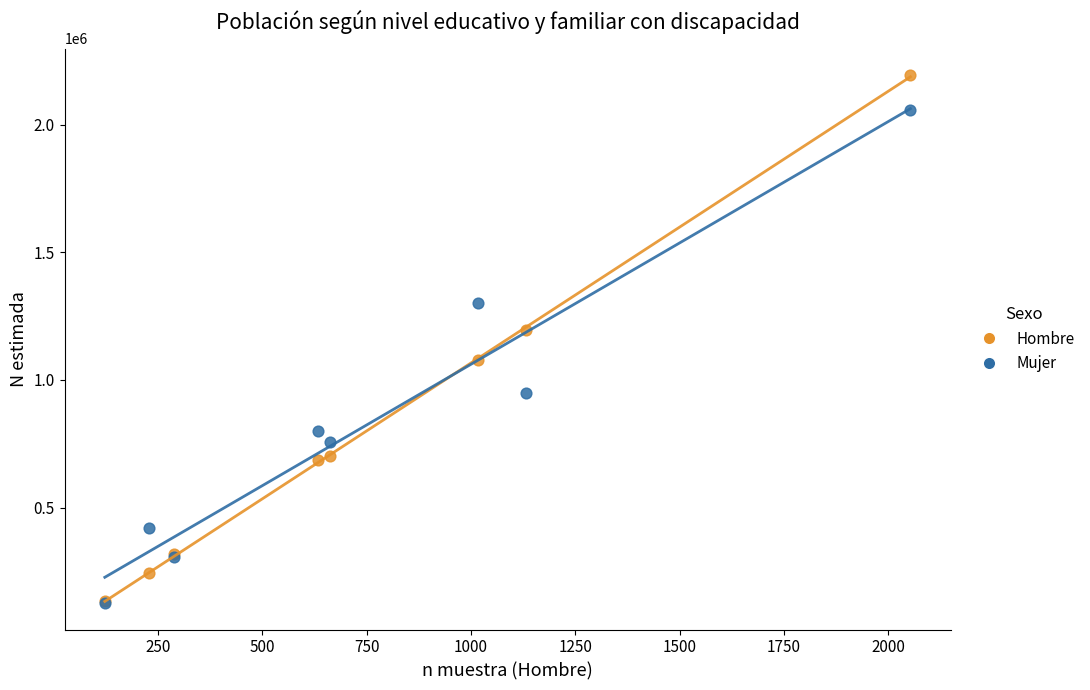

What are all the series names shown in the legend?

Hombre, Mujer